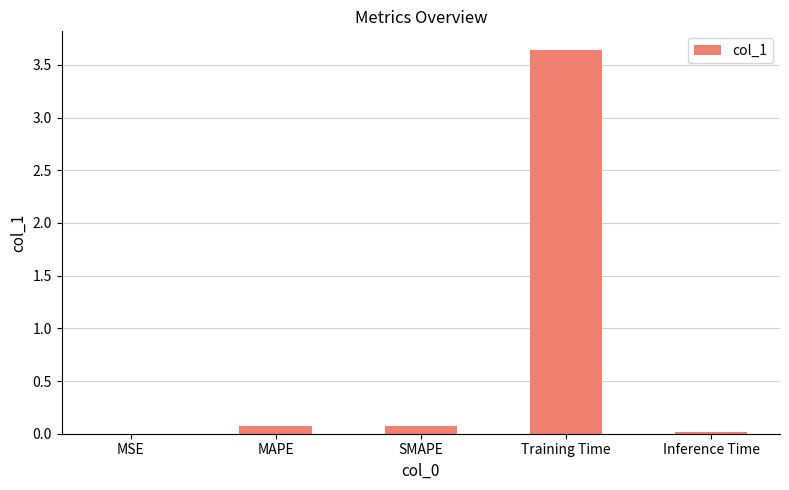

Which label corresponds to the largest value in the chart?

Training Time